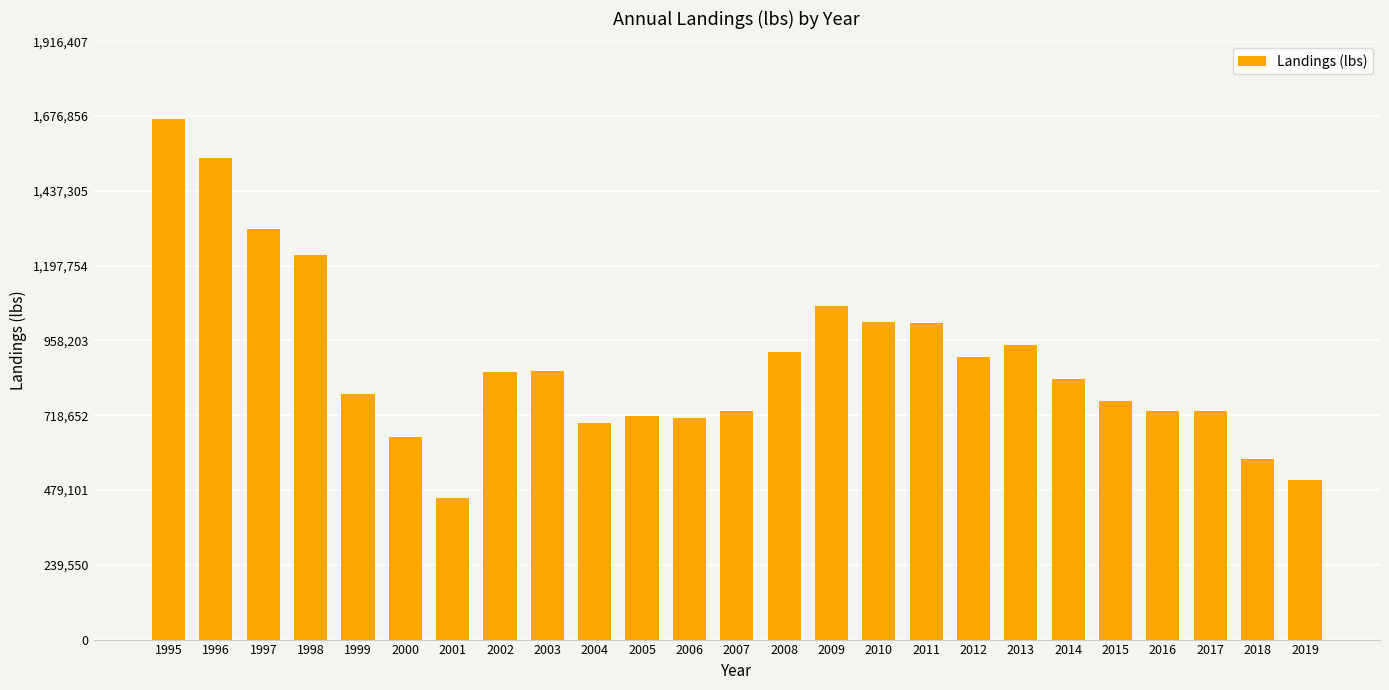

What is the sum of all values?

22237341.3